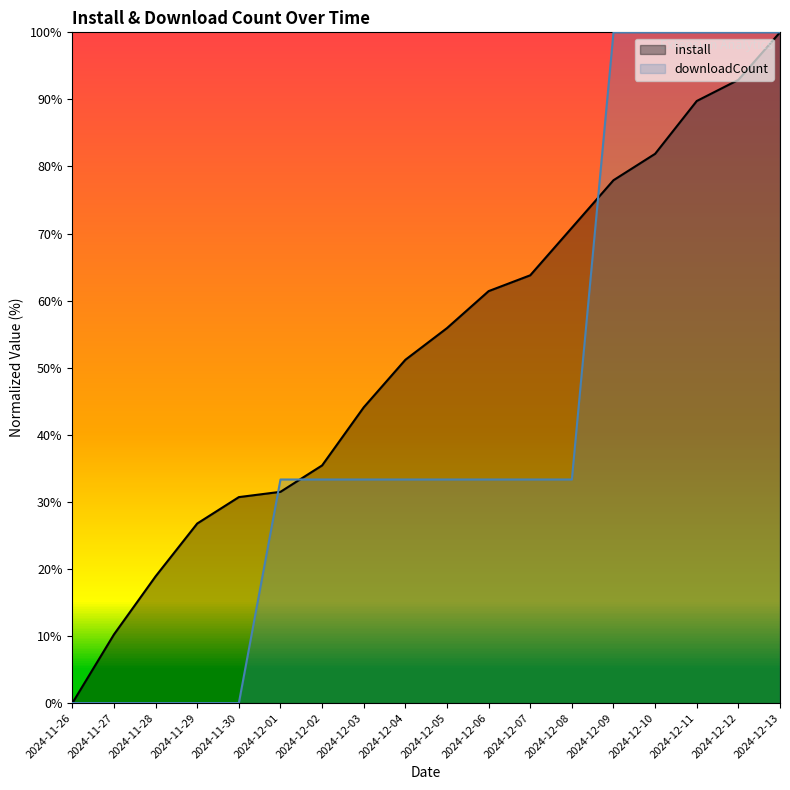

Which series has the largest total across all categories?

install